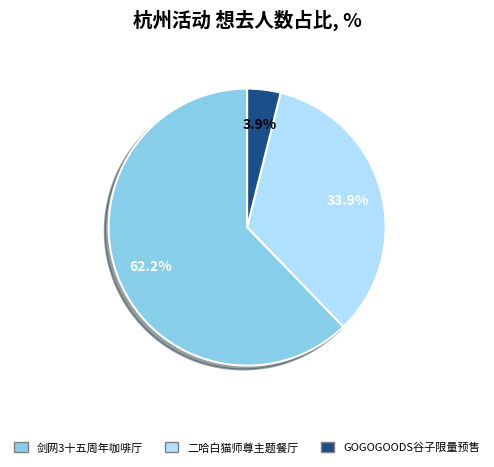

Which slice represents more than half of the pie?

剑网3十五周年咖啡厅